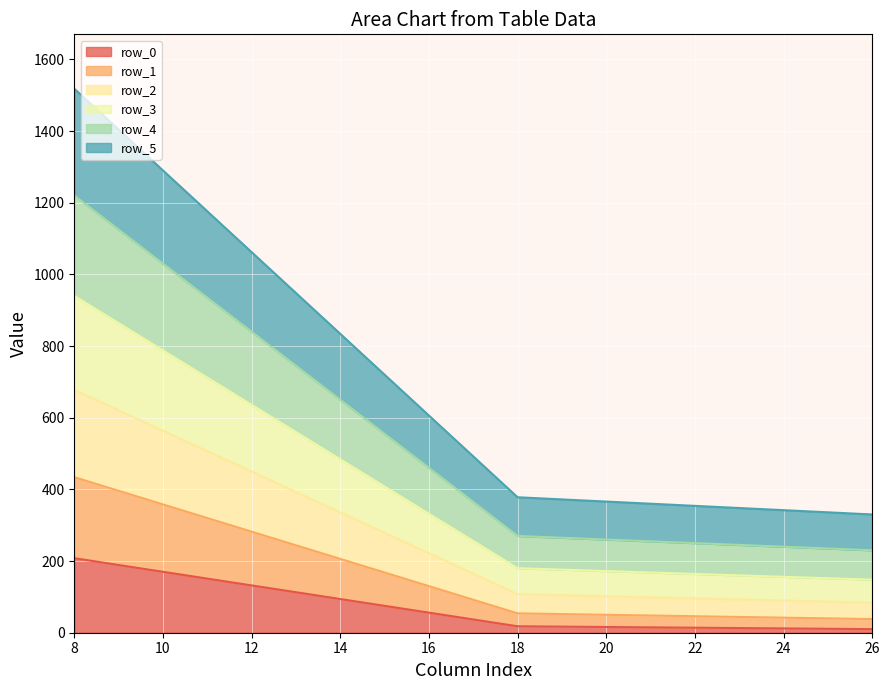

True or false: row_2 and row_5 cross at least once.

False